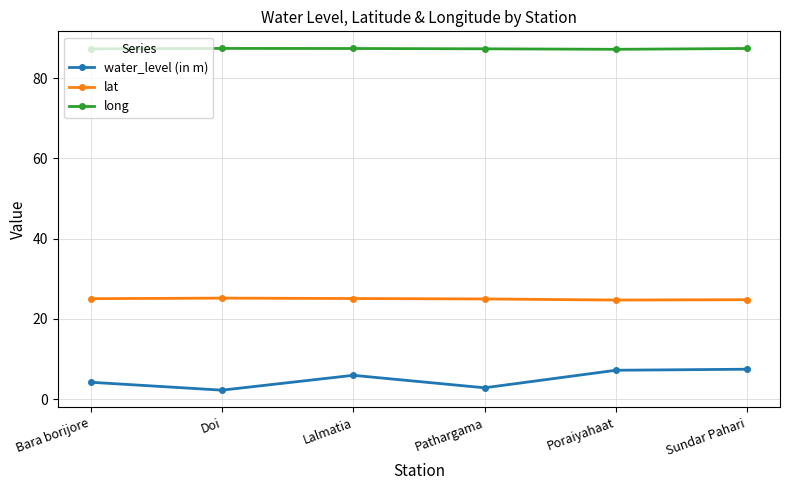

The lat series shows 16.8 at Doi. True or false?

False